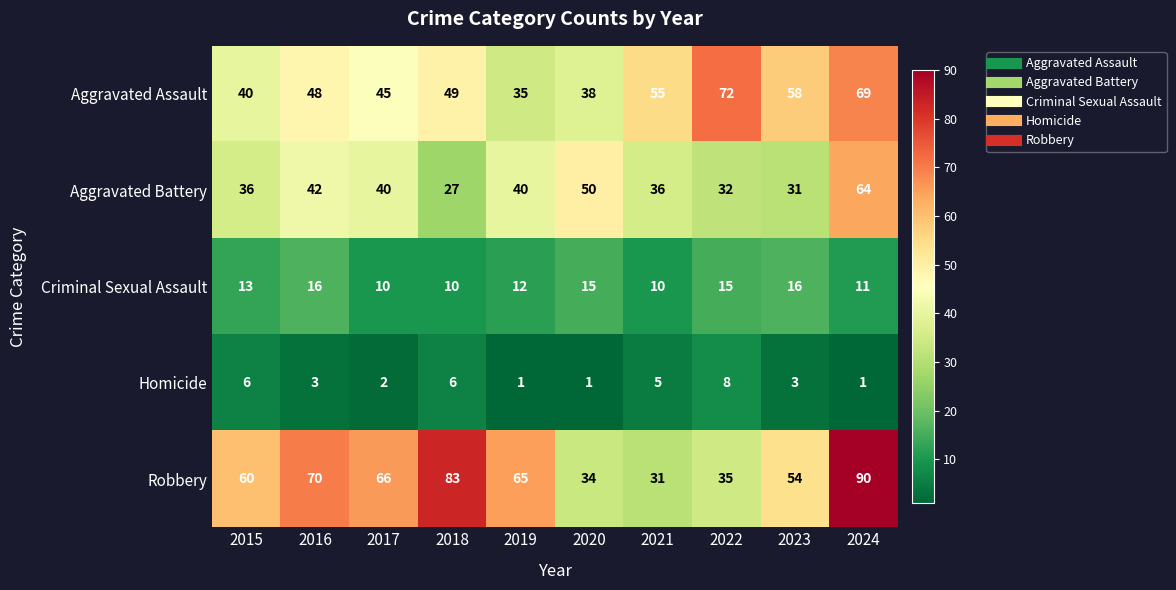

At which label does Aggravated Battery reach its peak?

2024